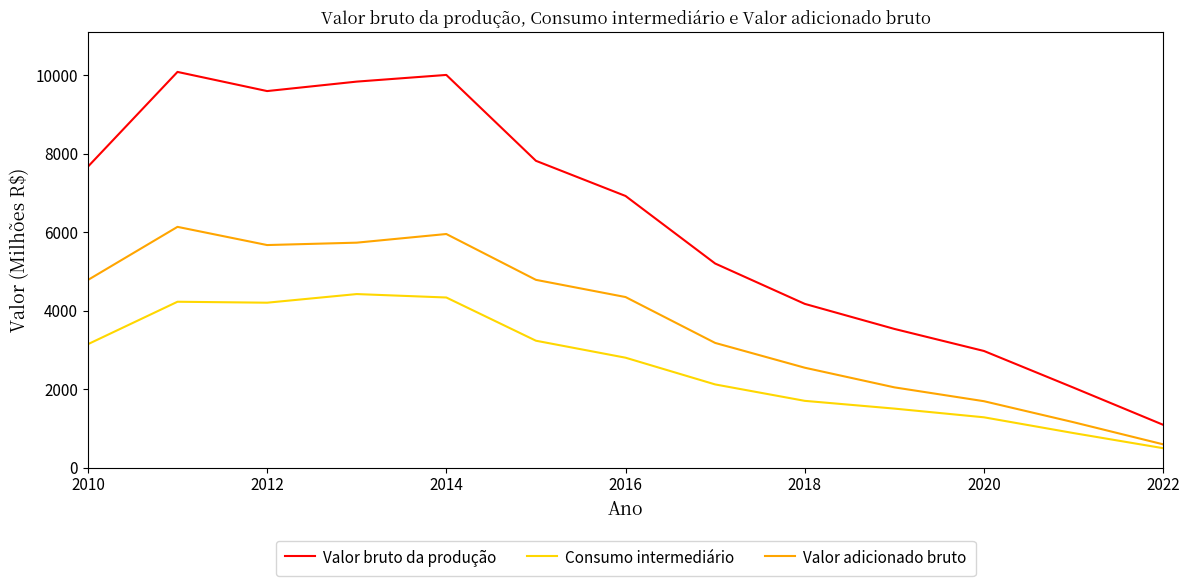

True or false: Valor bruto da produção has more than 0 points higher than both neighbors.

True